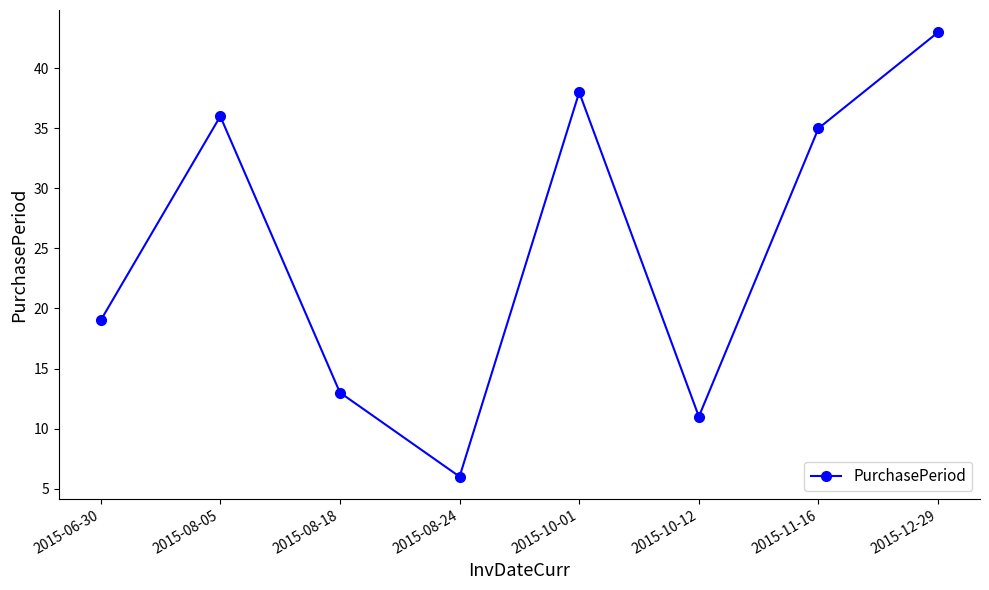

What is the smallest value displayed?

6